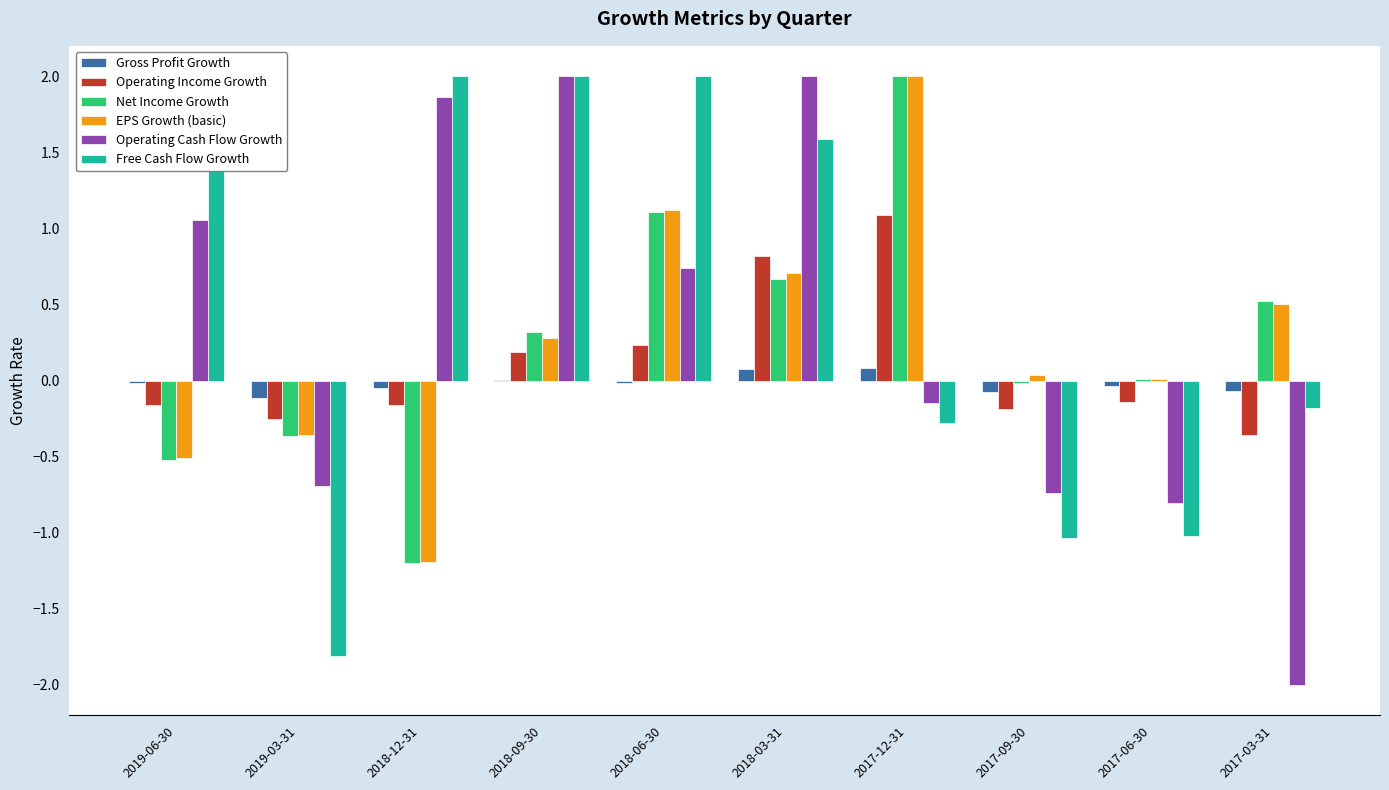

What is the difference between the maximum and second lowest values in the Free Cash Flow Growth series?

3.0